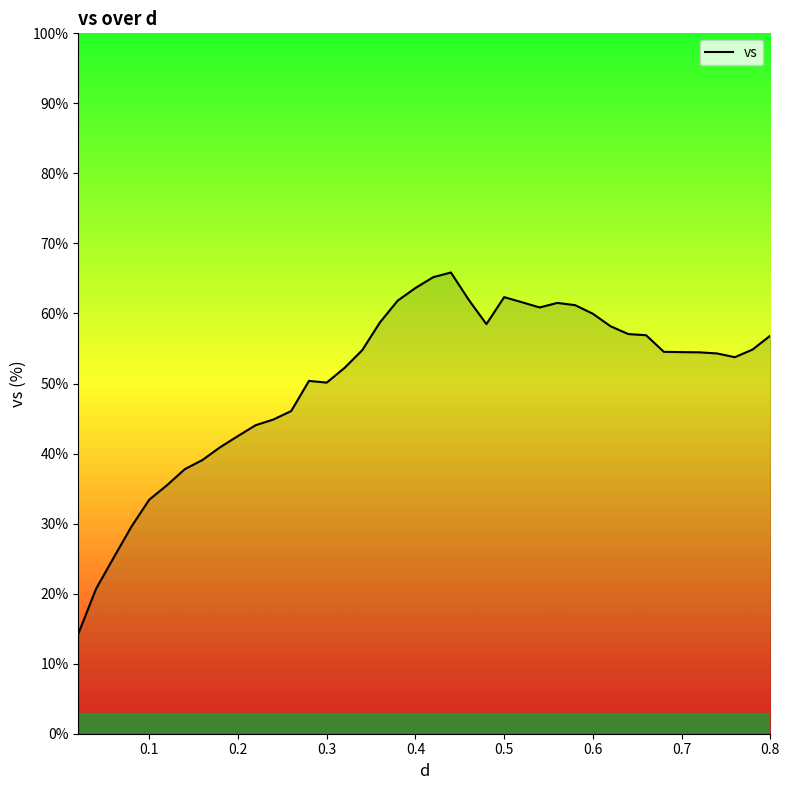

What is the difference between the maximum and minimum values?

51.6